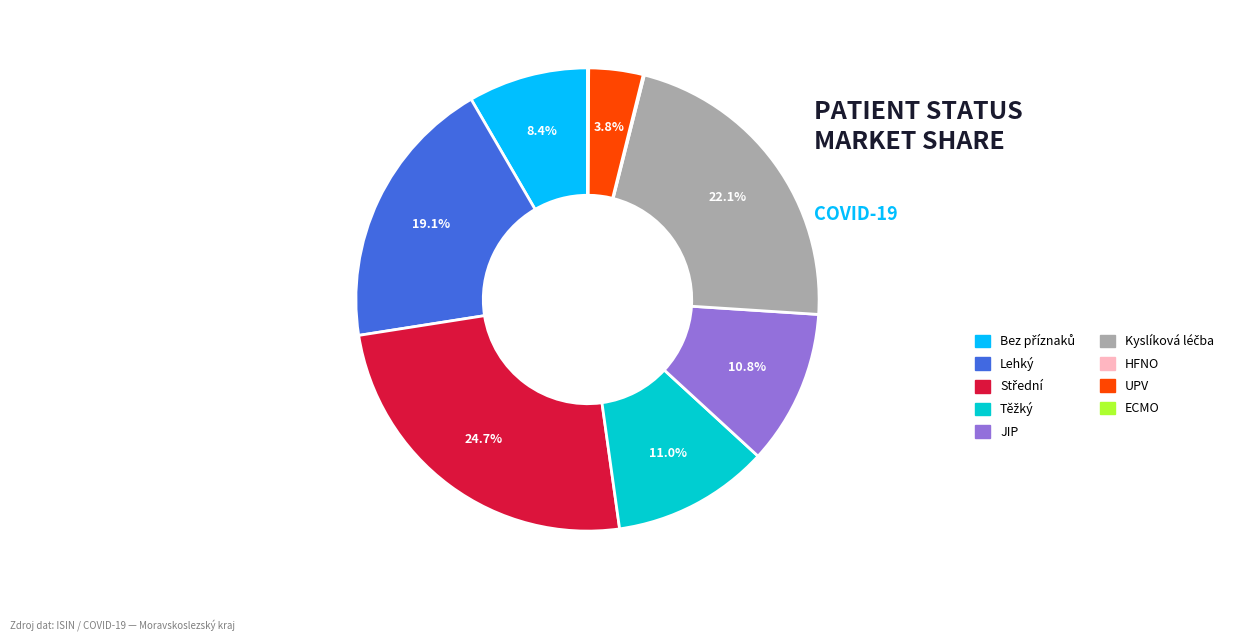

What percentage is NOT represented by Lehký?

80.9%